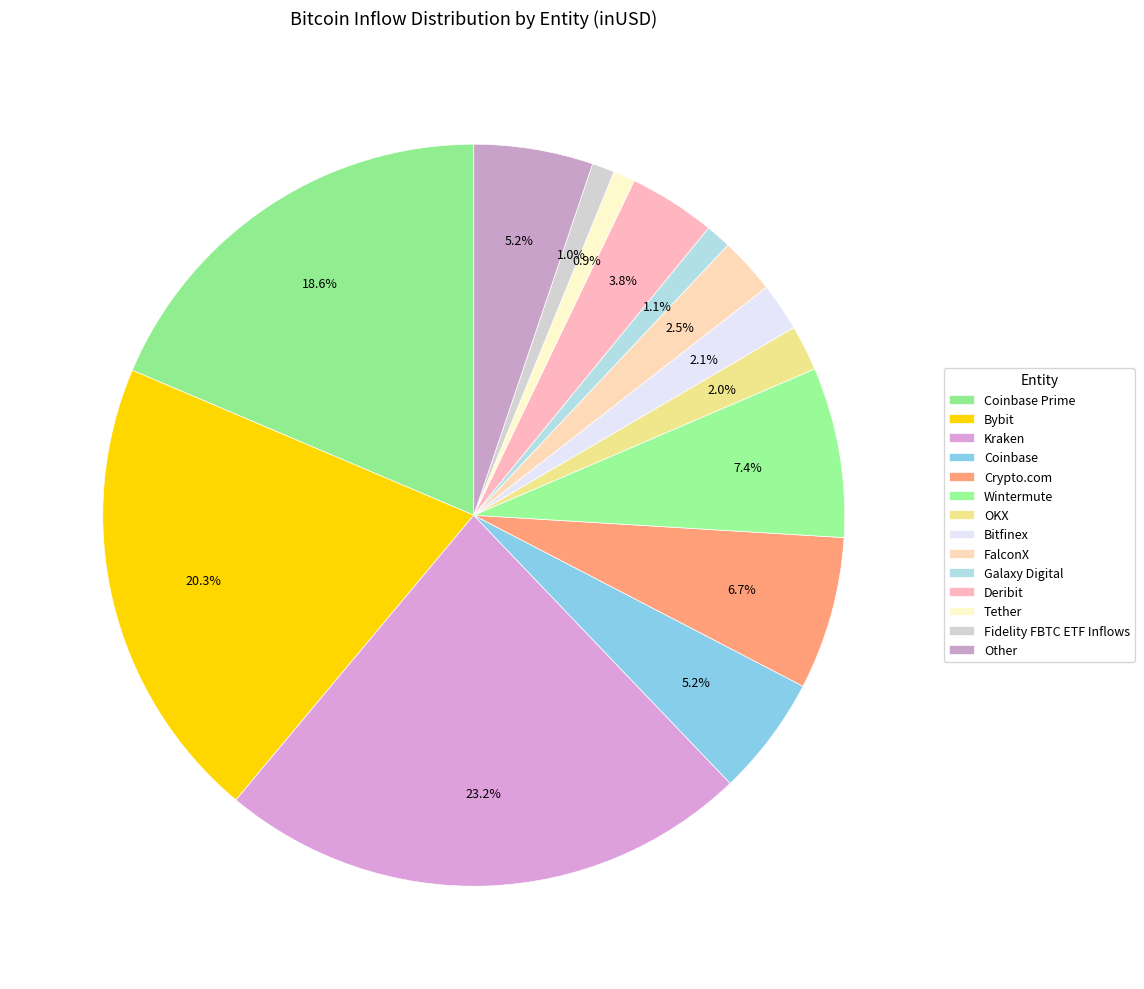

What is the change in value from Coinbase Prime to Bitfinex?

-17468011306.2